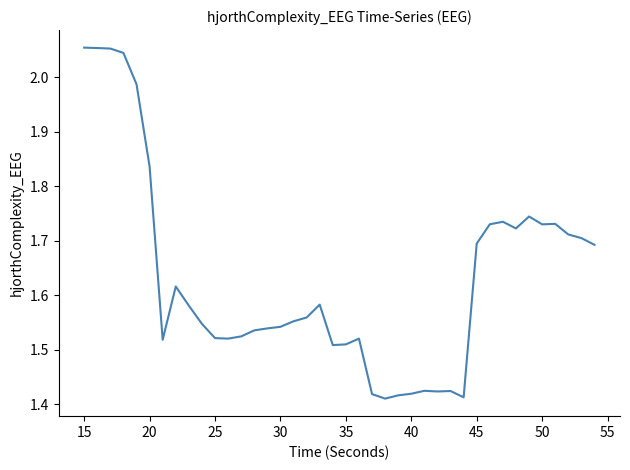

What is the difference between the maximum and minimum values?

0.6